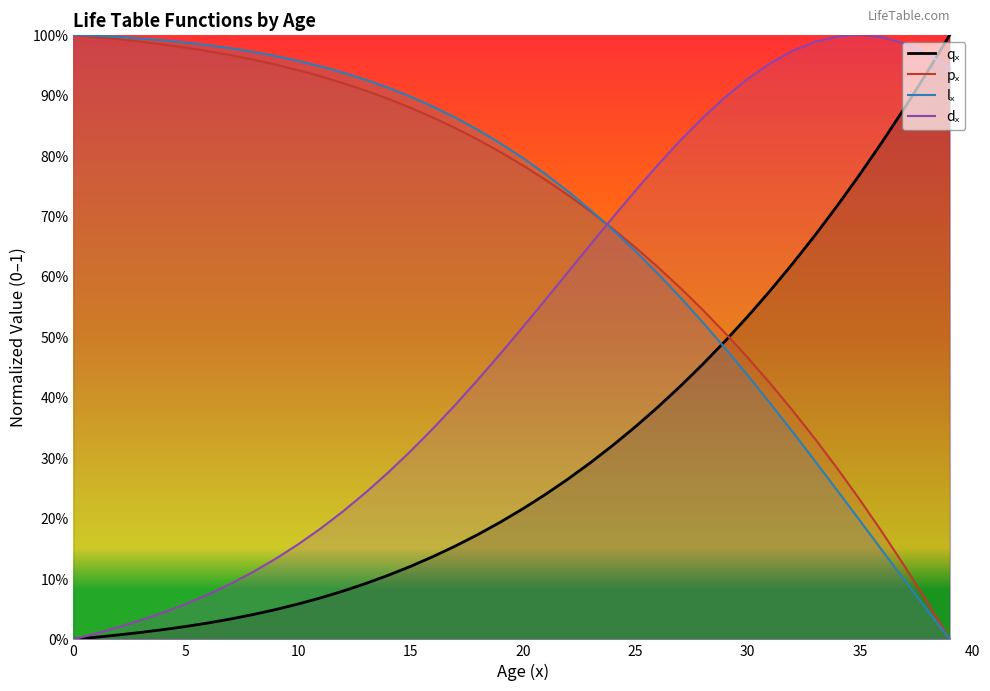

How many times do lₓ and pₓ cross each other?

1